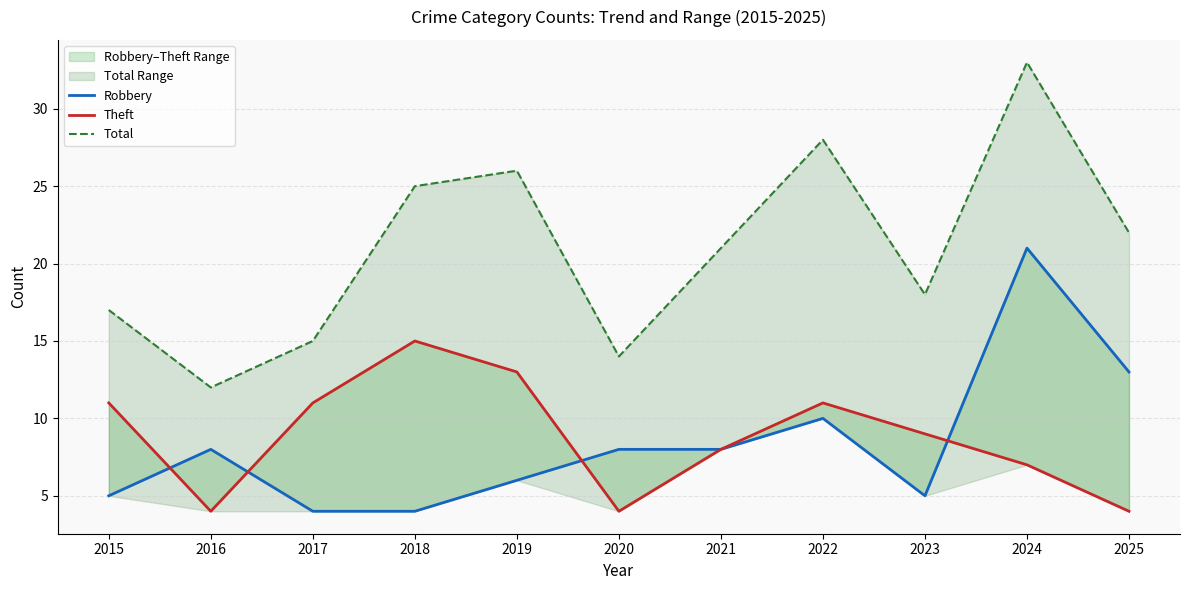

What is the spread (max minus min) of values at 2019?

20